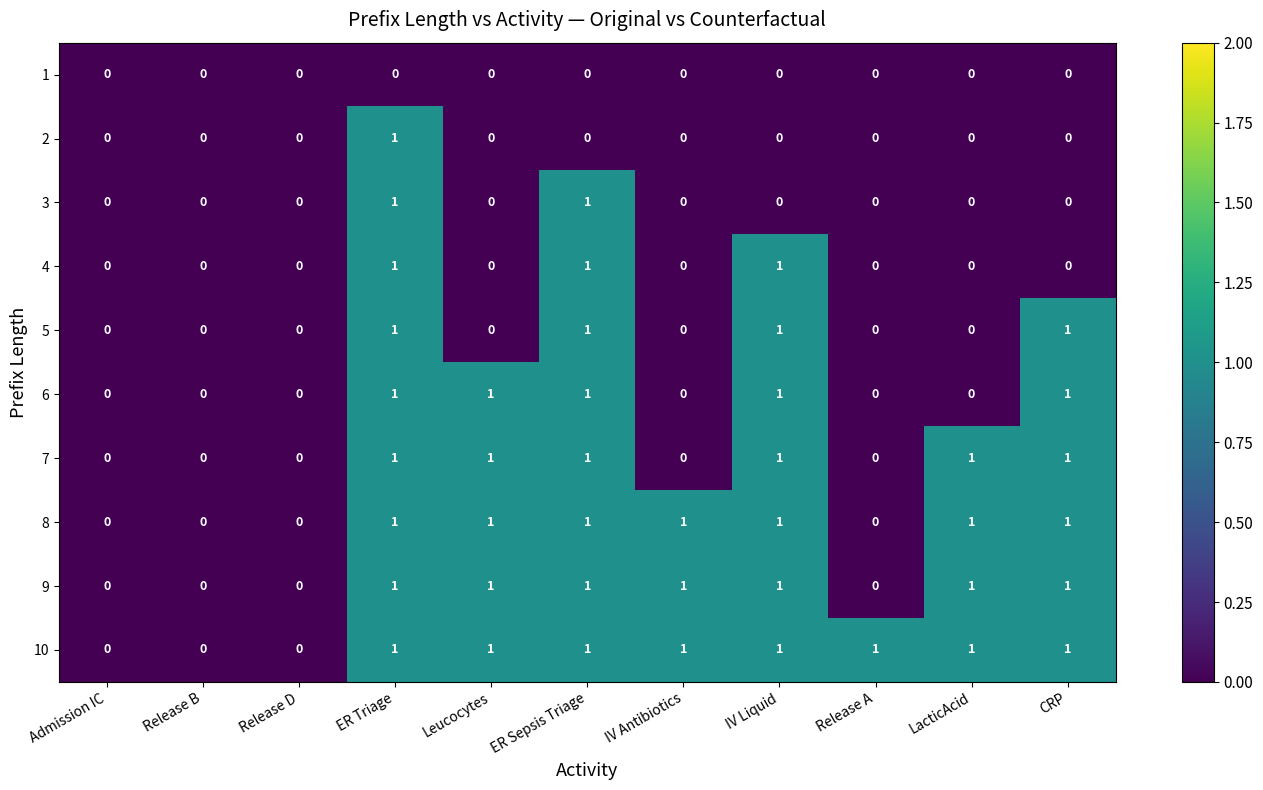

What is the sum of all 9 values?

7